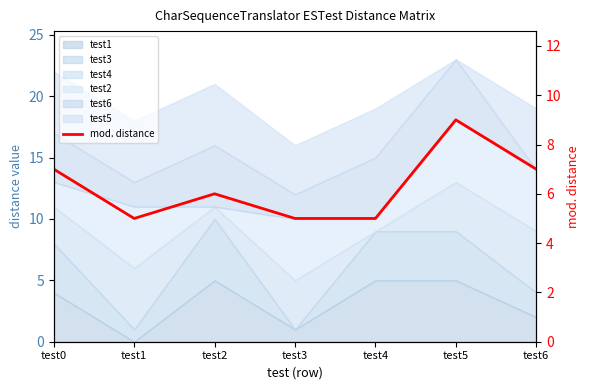

Reading left to right, what are all the values shown in this chart?

test0=7	test1=5	test2=6	test3=5	test4=5	test5=9	test6=7